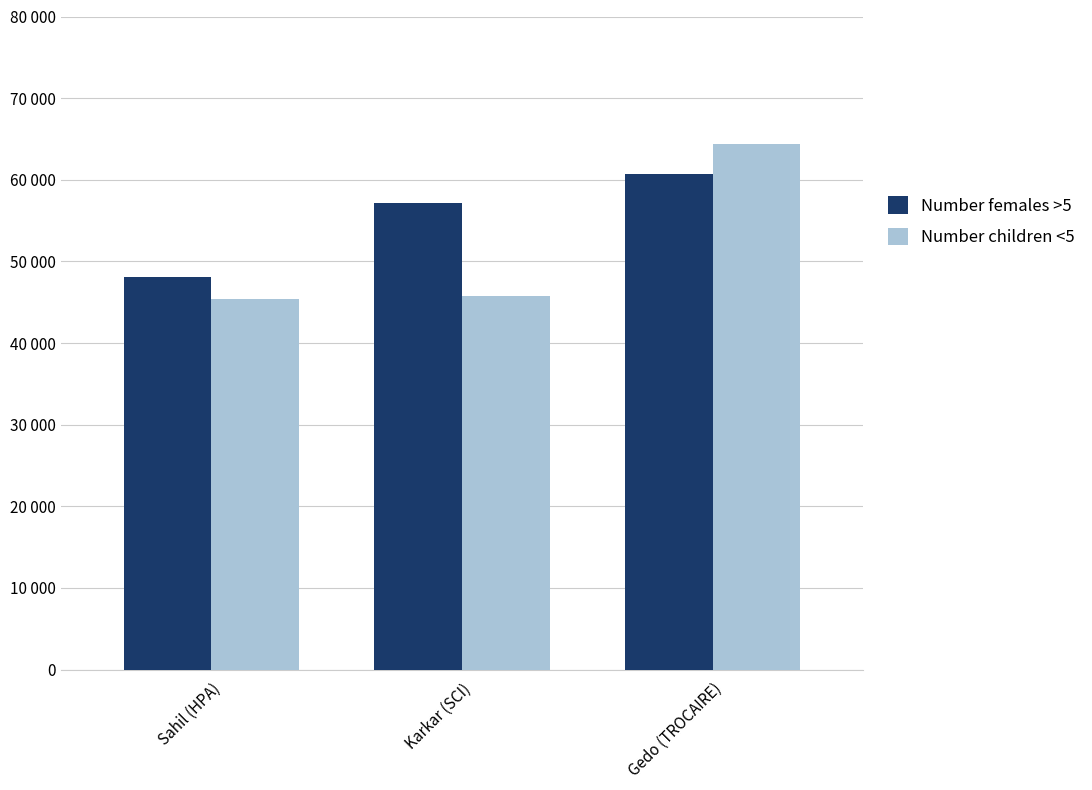

Where does the Number females >5 series first go above 57207?

Gedo (TROCAIRE)